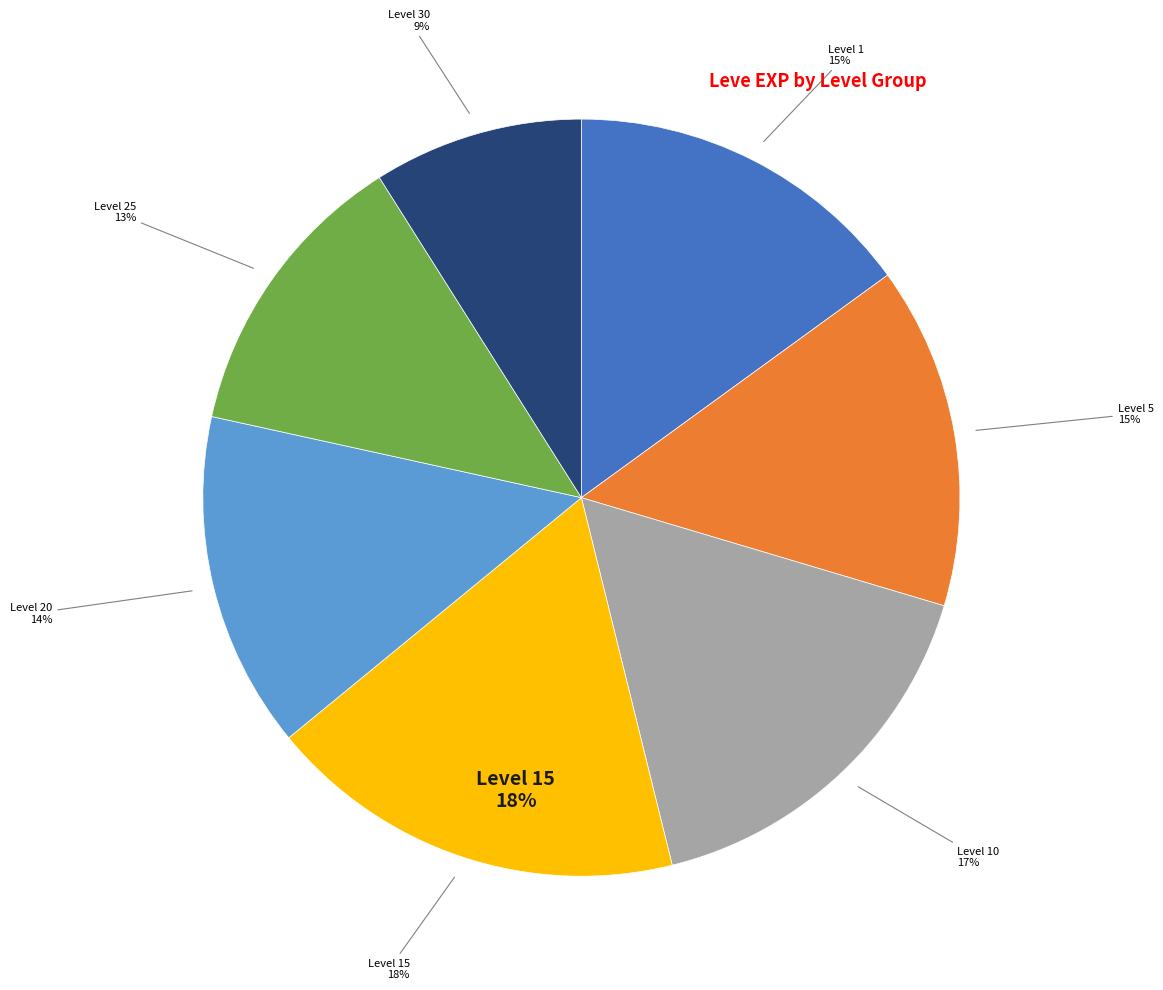

Is Leve Level 20 the majority of the pie?

No